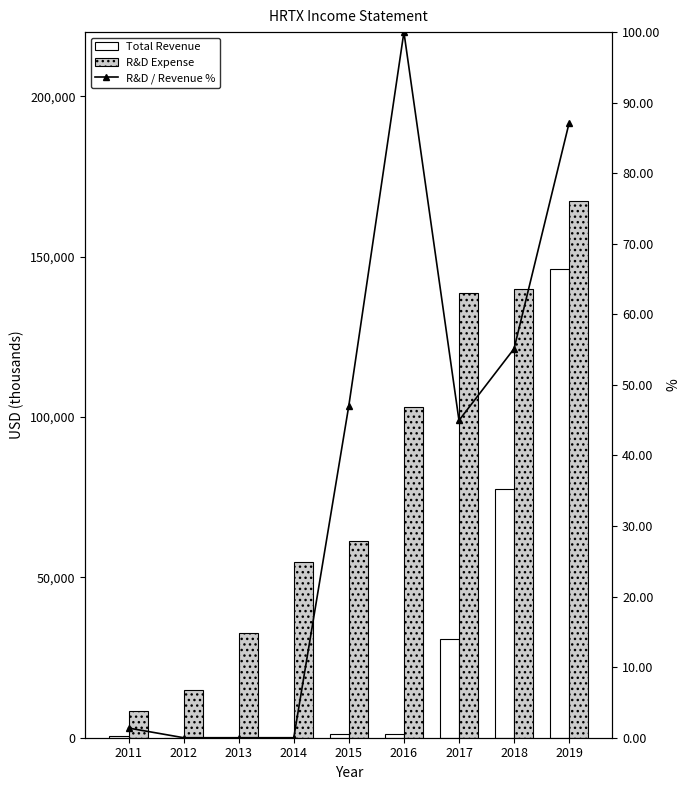

What is the average value of the Total Revenue series?

28611.1